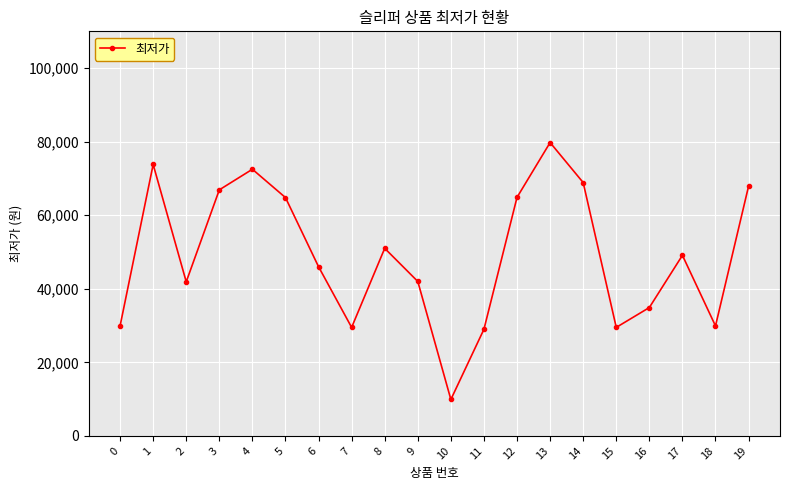

What is the value of the 18th point from the left?

49100